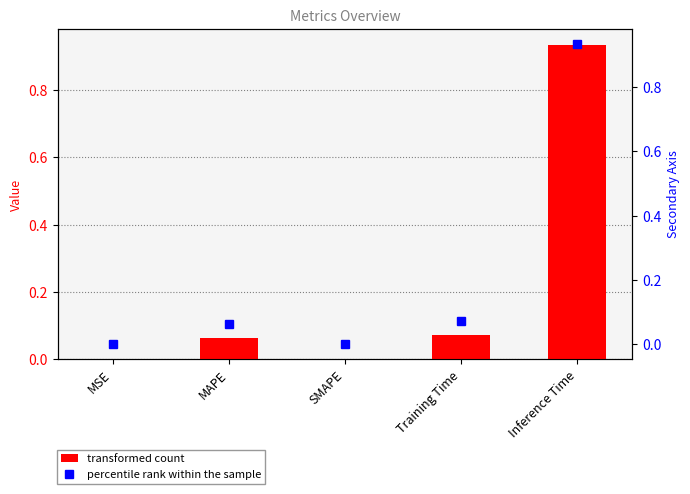

List the series in order of their peak value, lowest first.

col_1, col_1 (secondary)